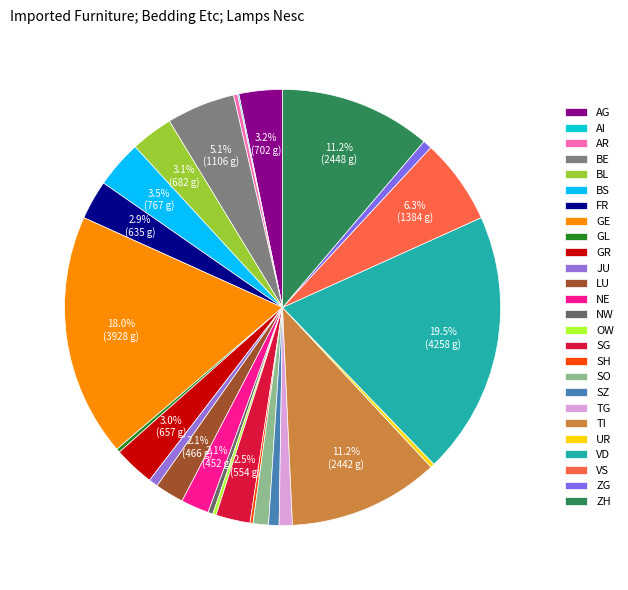

What percentage do AR and GL together represent?

0.6%